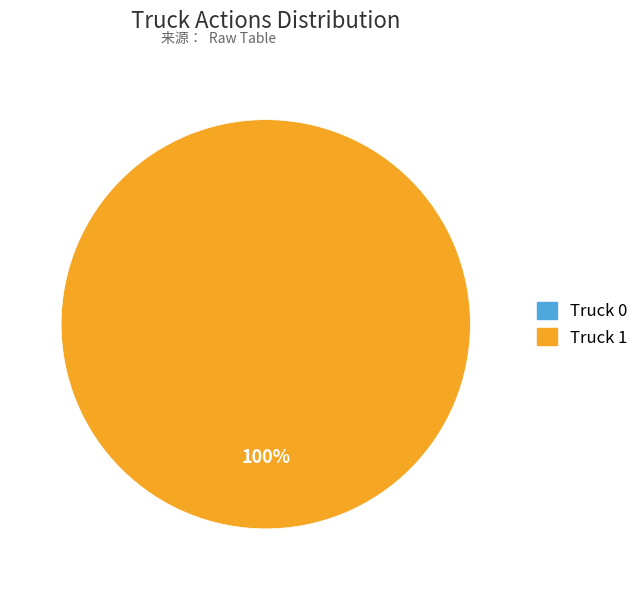

How many slices are in this pie chart?

2